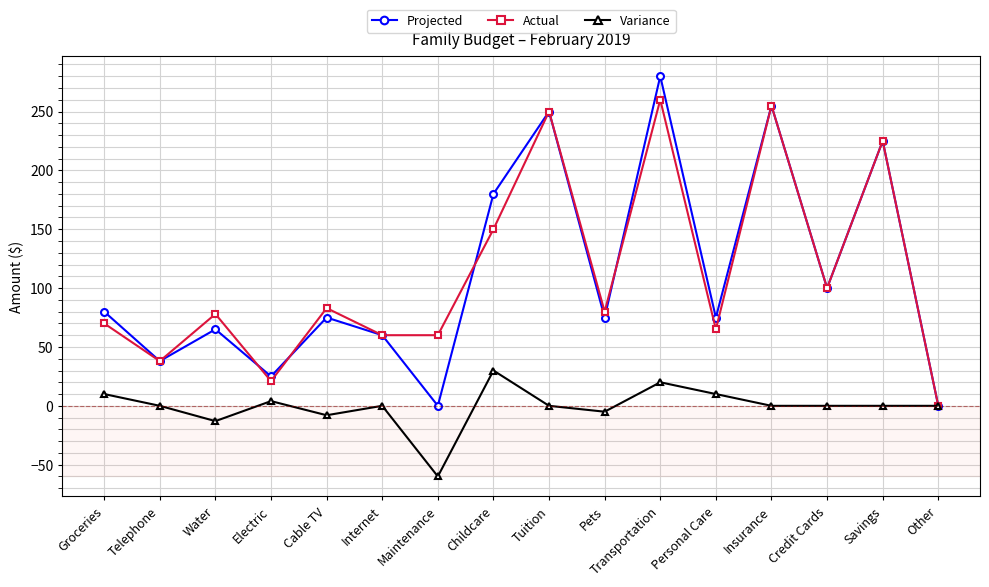

What is the value of the Actual point at the 11th from the left?

260